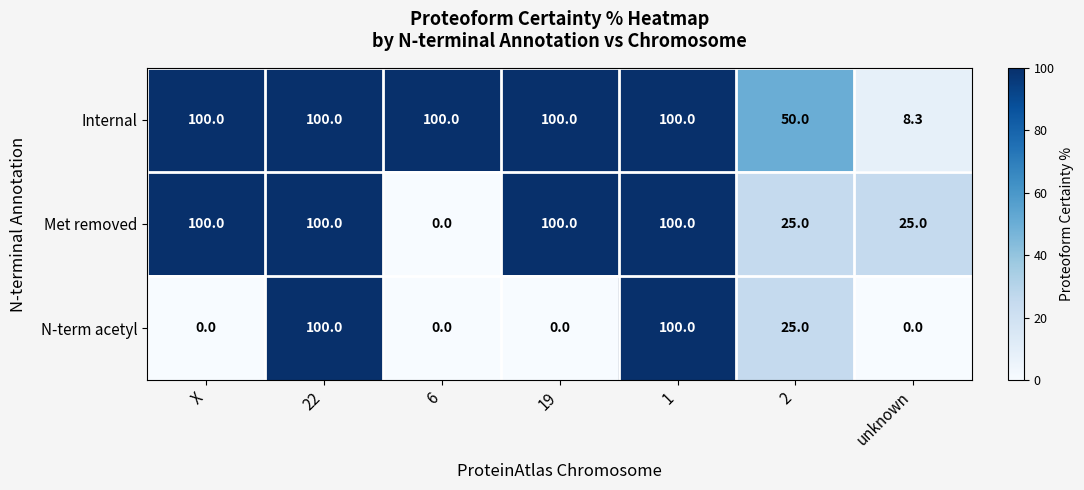

List the series in order of their overall mean, lowest first.

N-term acetyl, Met removed, Internal